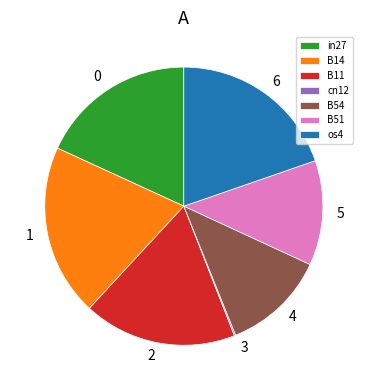

Does in27 account for over 50% of the chart?

No